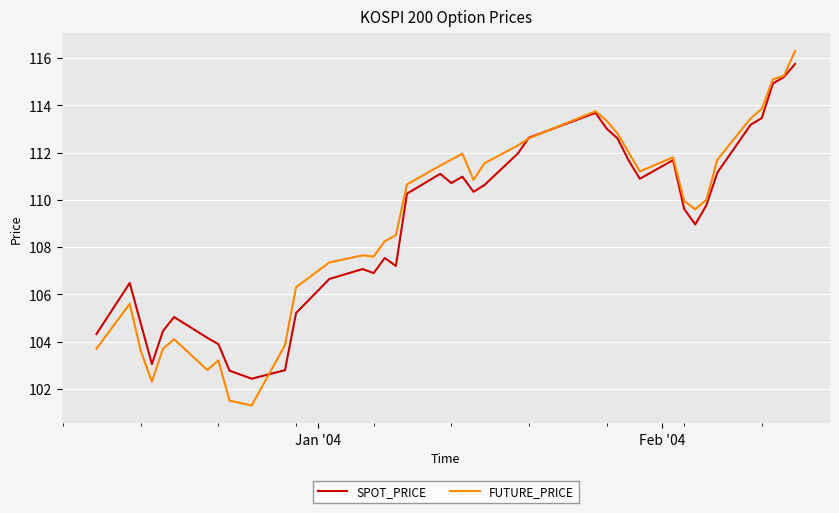

What is the minimum value for SPOT_PRICE?

102.4